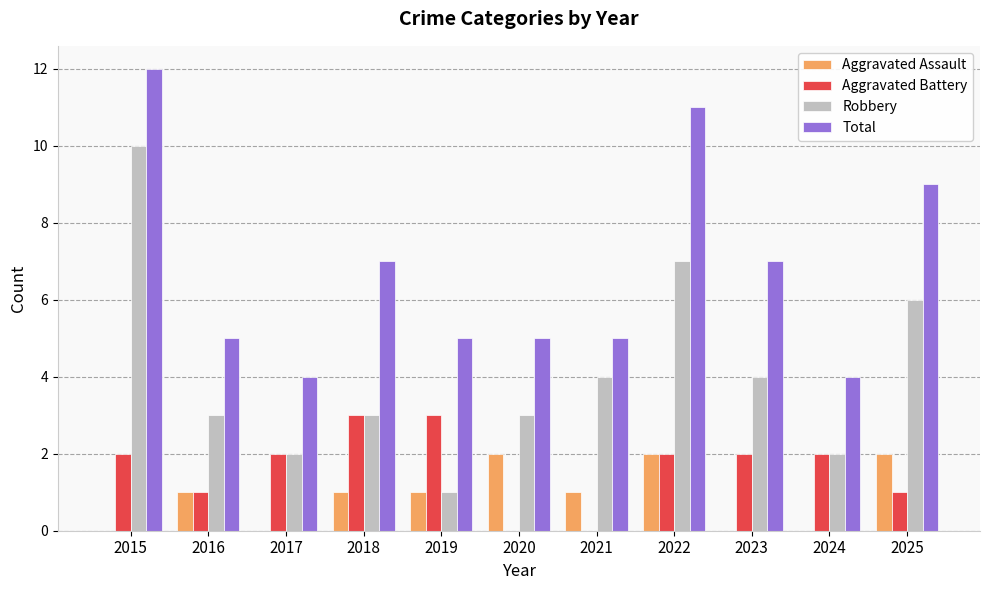

The value of Aggravated Battery at 2015 is 2. True or false?

True